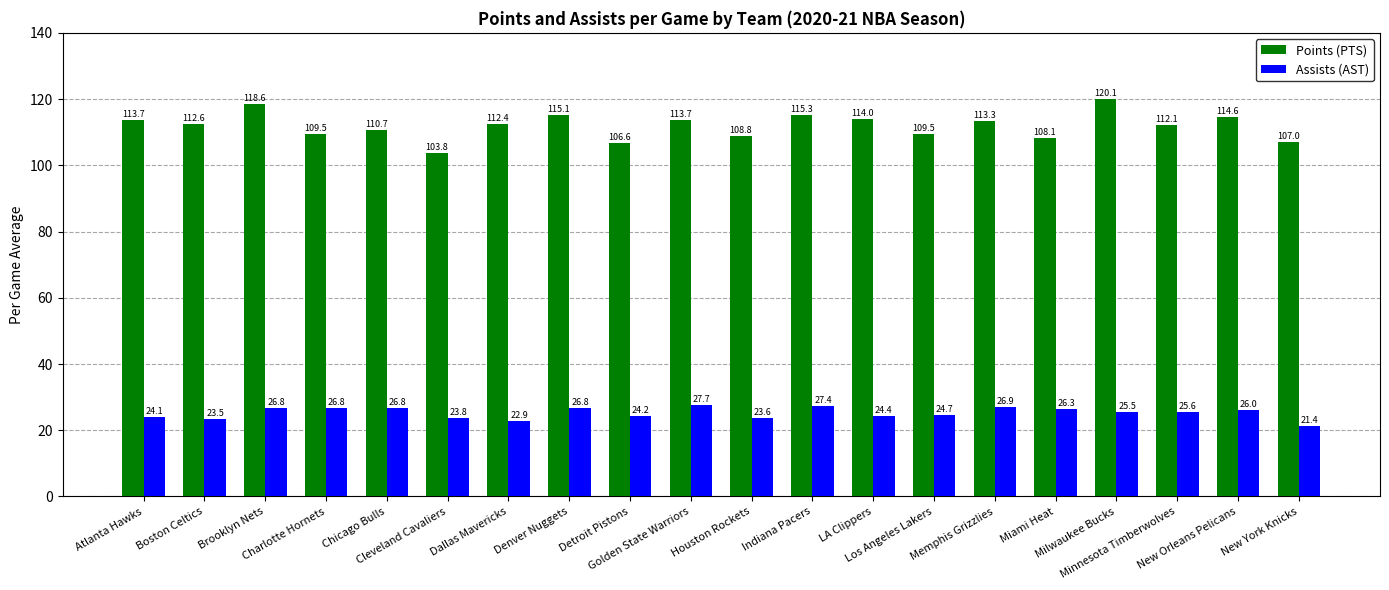

Rank the series by their maximum value, from highest to lowest.

Points (PTS), Assists (AST)